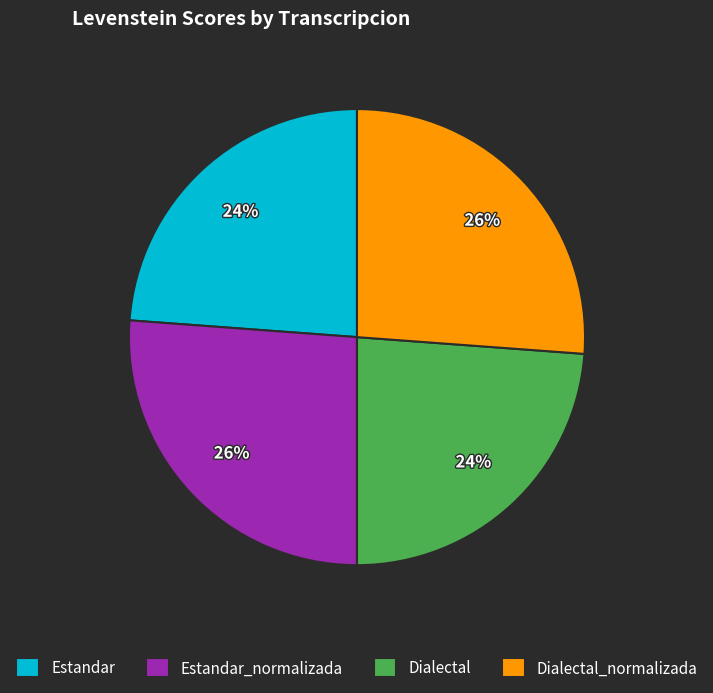

To the nearest percent, what percentage of the pie is Dialectal?

24%